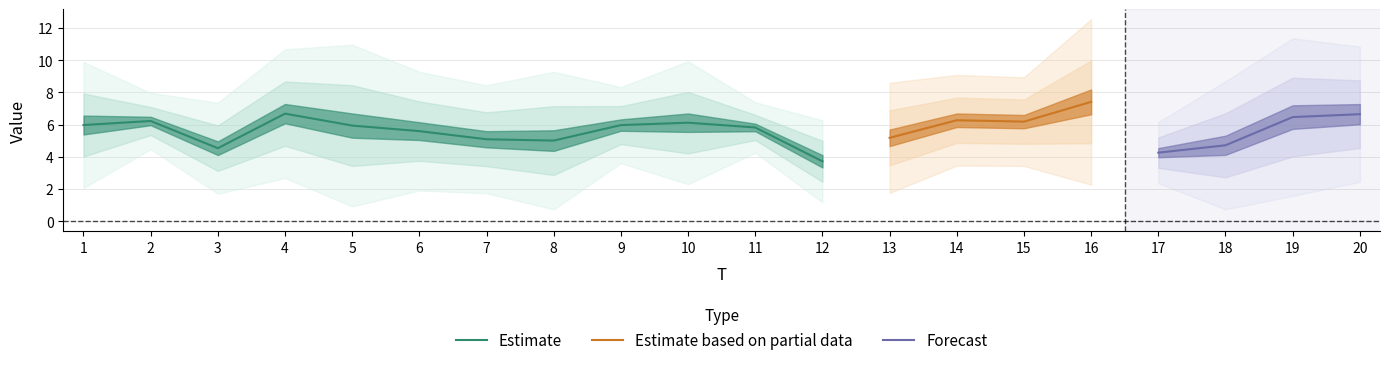

Which category has the lowest value in the Estimate series?

12